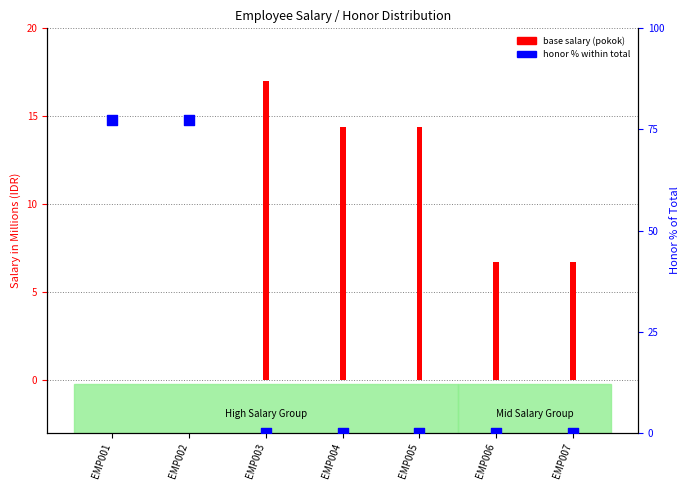

What is the total value across all series at EMP001?

77.3